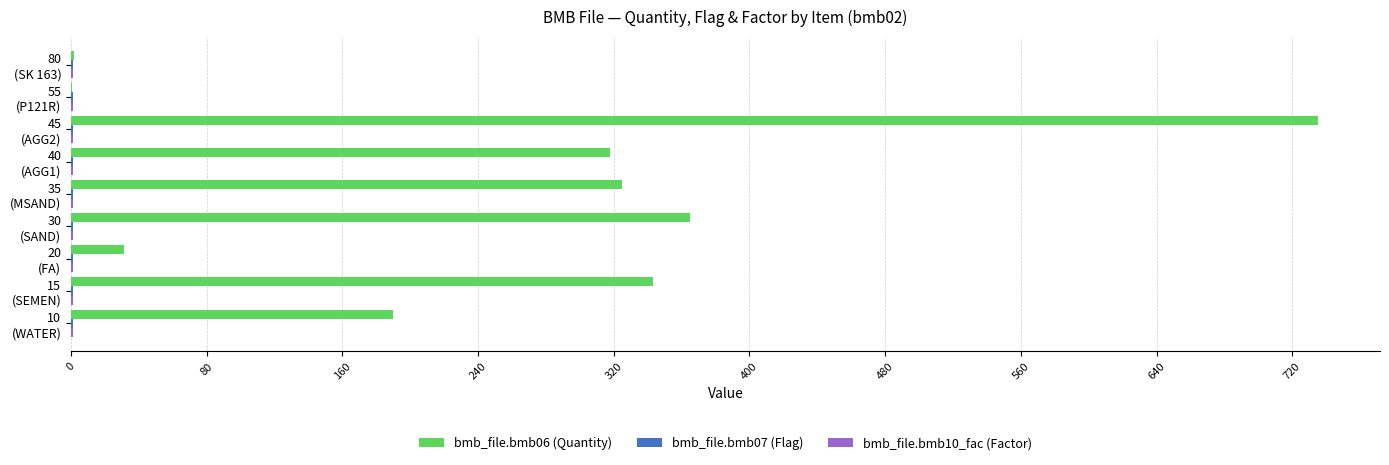

Which series has the largest total across all categories?

bmb_file.bmb06 (Quantity)